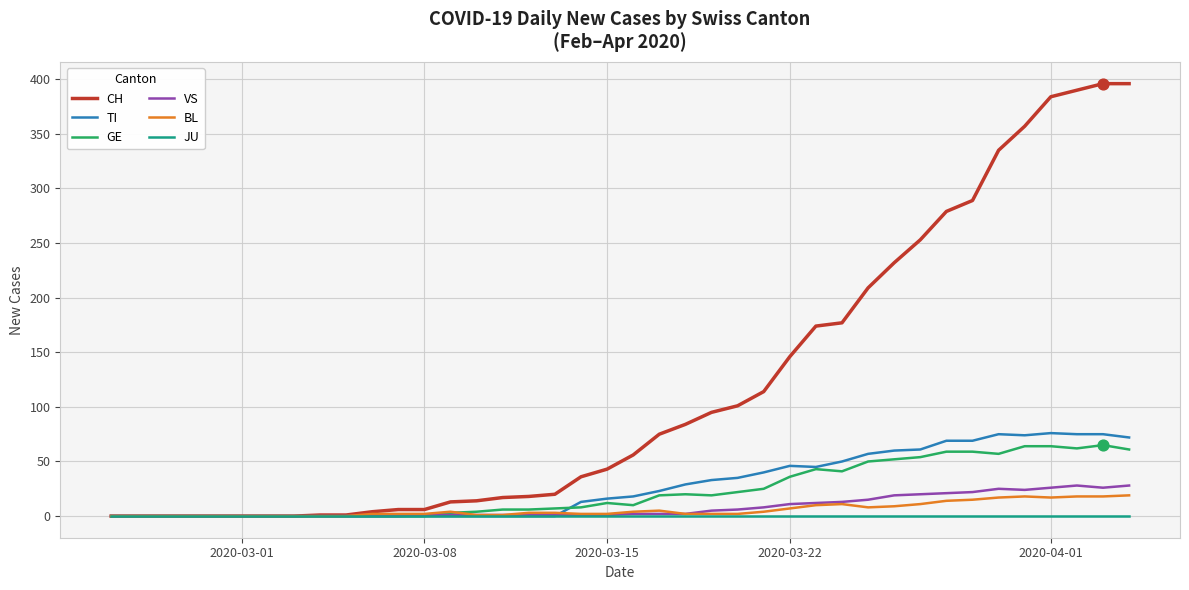

What is the greatest value displayed?

396